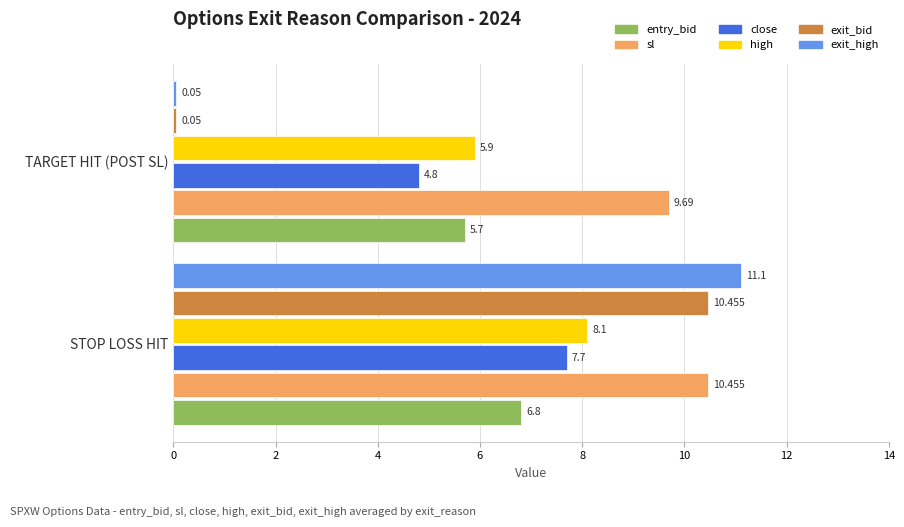

Which category has the lowest value across all series?

TARGET HIT (POST SL)